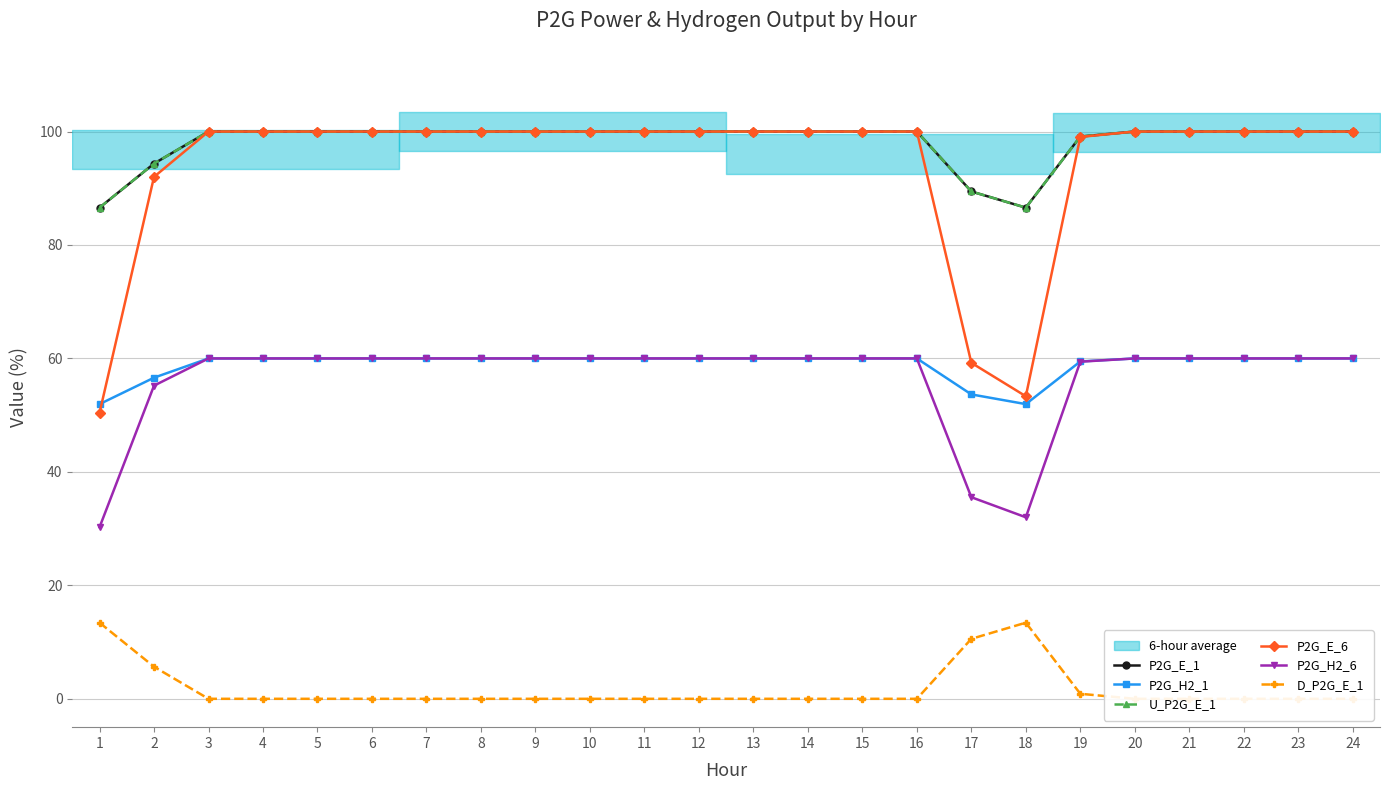

At which label does P2G_E_1 reach its minimum?

1